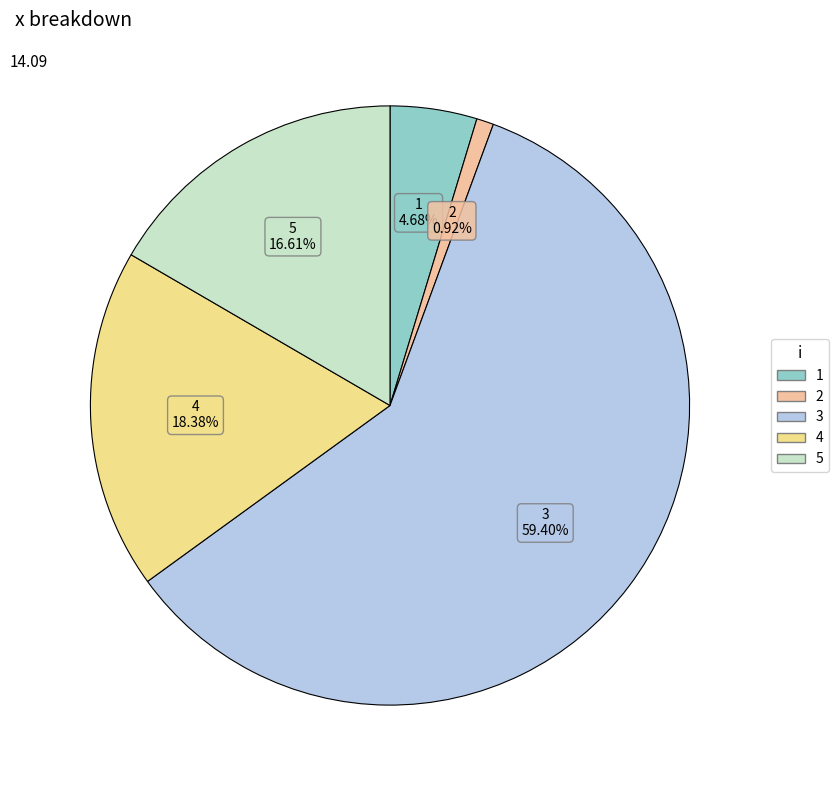

Count the number of slices in the pie.

5